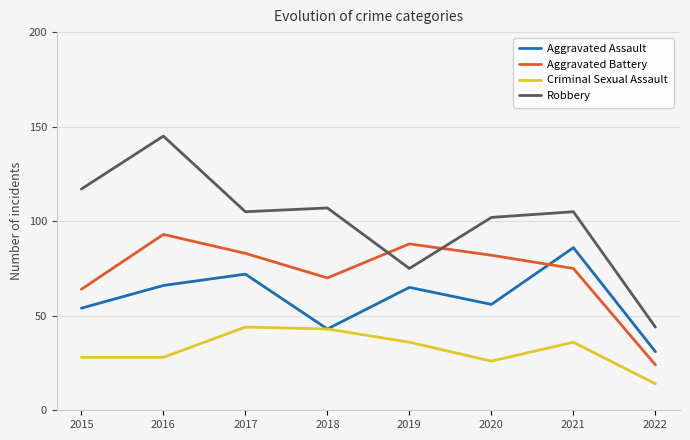

The Criminal Sexual Assault series shows 5 at 2020. True or false?

False